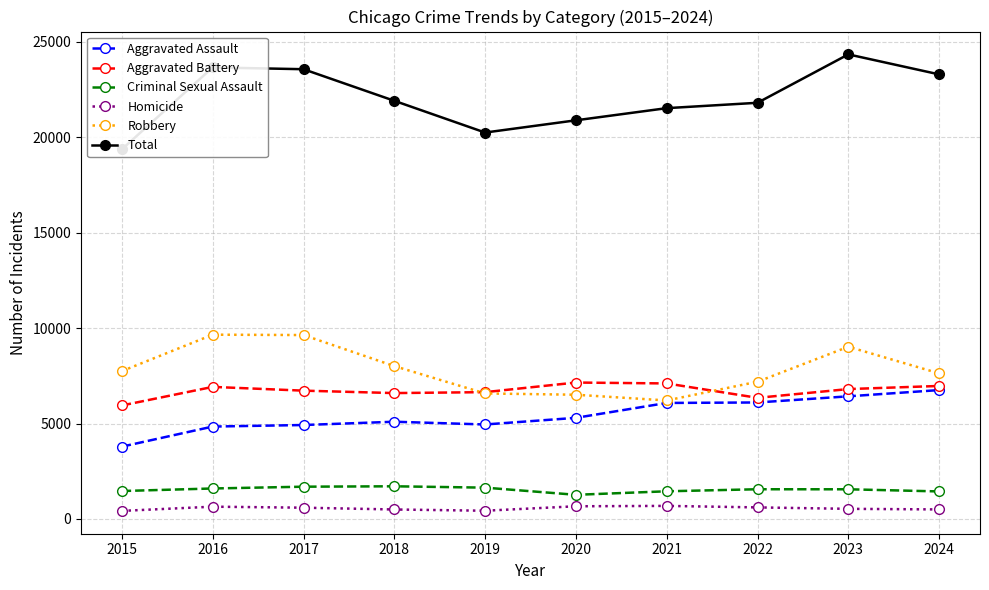

What is the value of the Criminal Sexual Assault point at the 8th from the left?

1557